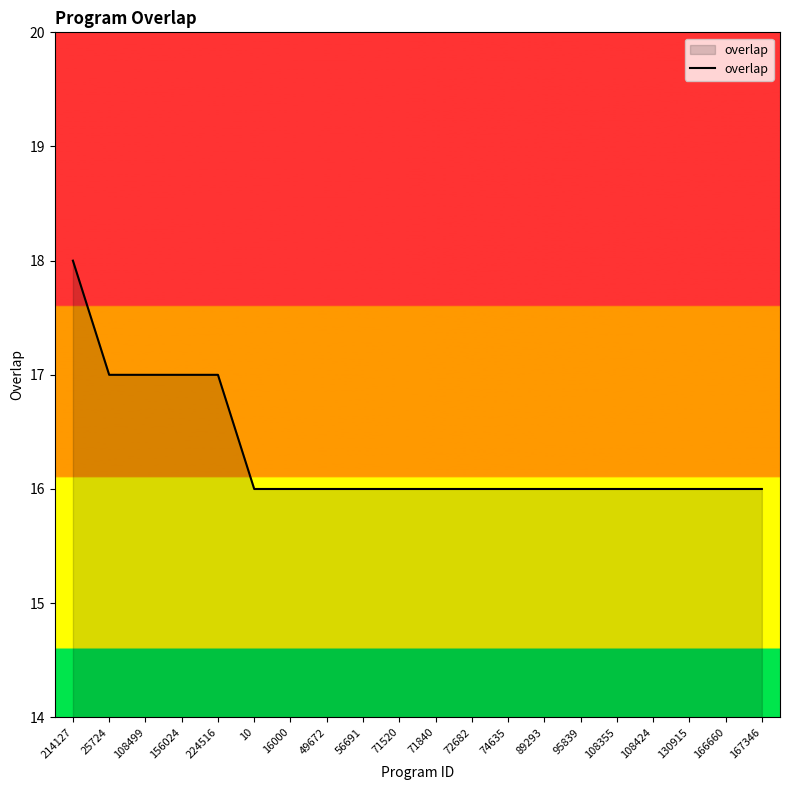

True or false: the data shows 16 at 89293.

True